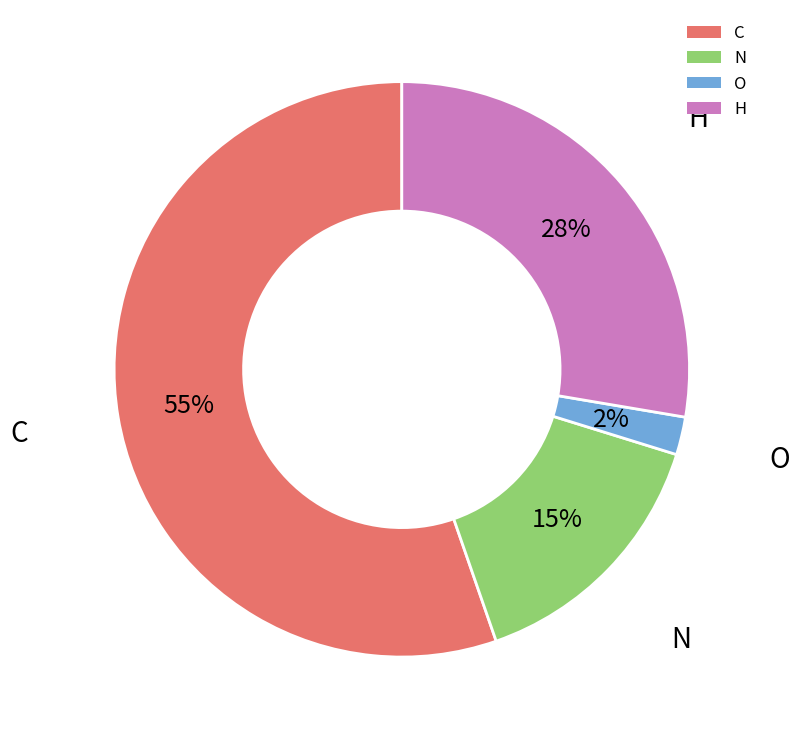

To the nearest percent, what percentage of the pie is O?

2%